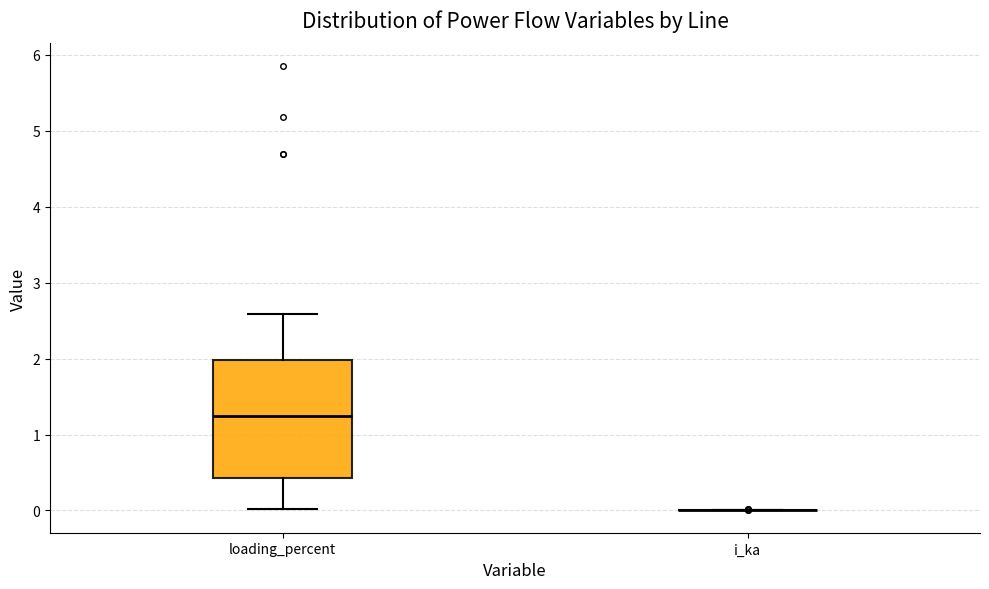

Reading left to right, transcribe this box plot: for each box, give where its median line is, the range the box spans, and where its two whiskers end, as read against the y-axis. The values are not printed on the chart, so give them approximately, as read against the axis.

loading_percent: median 1.2, box 0.4 to 2.0, whiskers 0.0 to 2.6
i_ka: box collapsed to a line at 0.0, whiskers 0.0 to 0.0